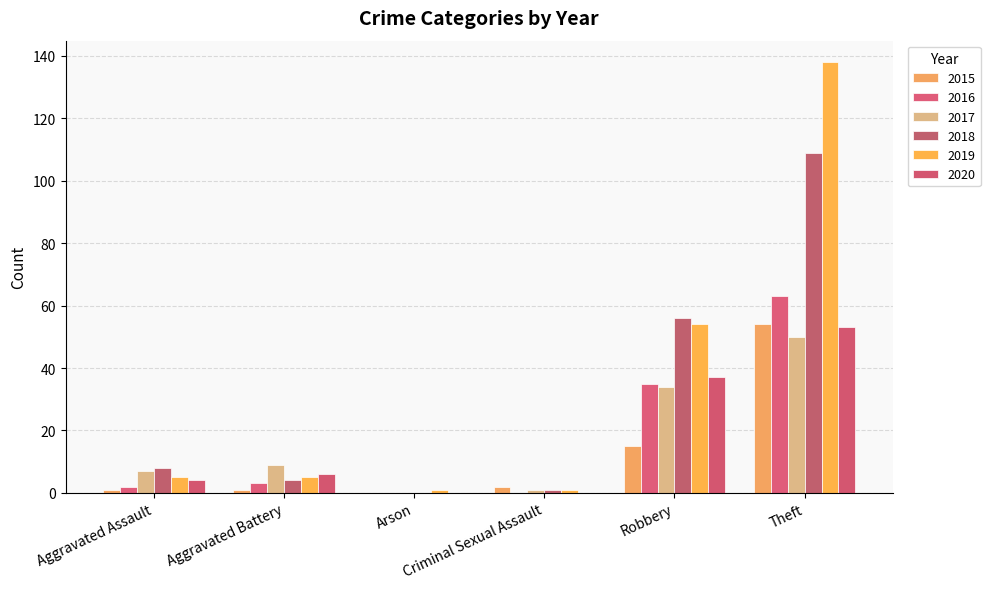

Reading left to right, extract all data points from this chart.

2015: Aggravated Assault=1	Aggravated Battery=1	Arson=0	Criminal Sexual Assault=2	Robbery=15	Theft=54
2016: Aggravated Assault=2	Aggravated Battery=3	Arson=0	Criminal Sexual Assault=0	Robbery=35	Theft=63
2017: Aggravated Assault=7	Aggravated Battery=9	Arson=0	Criminal Sexual Assault=1	Robbery=34	Theft=50
2018: Aggravated Assault=8	Aggravated Battery=4	Arson=0	Criminal Sexual Assault=1	Robbery=56	Theft=109
2019: Aggravated Assault=5	Aggravated Battery=5	Arson=1	Criminal Sexual Assault=1	Robbery=54	Theft=138
2020: Aggravated Assault=4	Aggravated Battery=6	Arson=0	Criminal Sexual Assault=0	Robbery=37	Theft=53